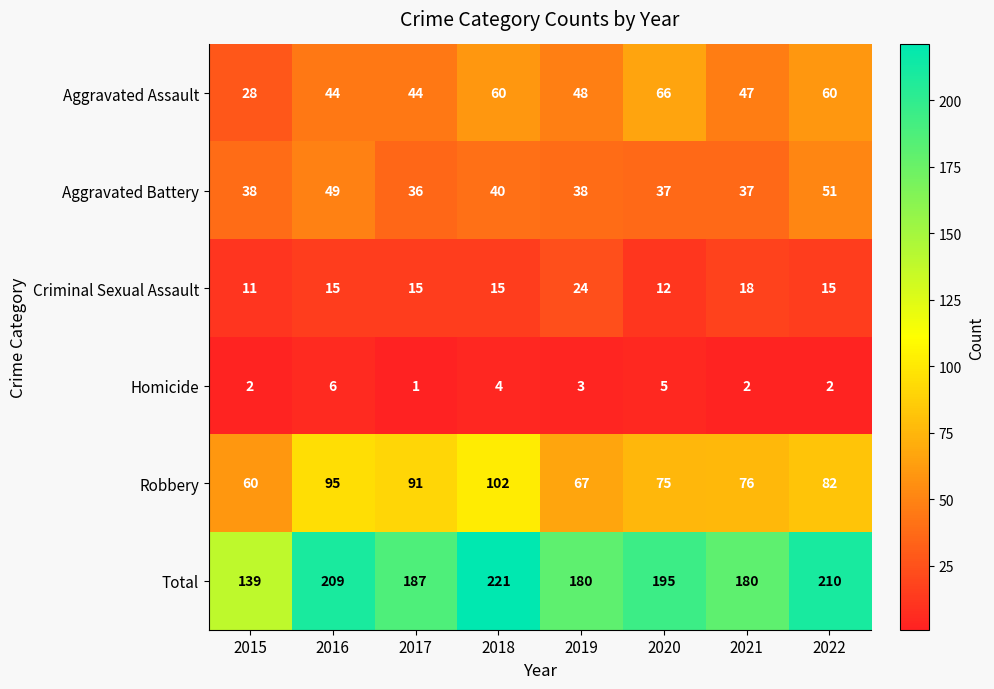

What is the sum of the Aggravated Battery values at 2018 and 2019?

78